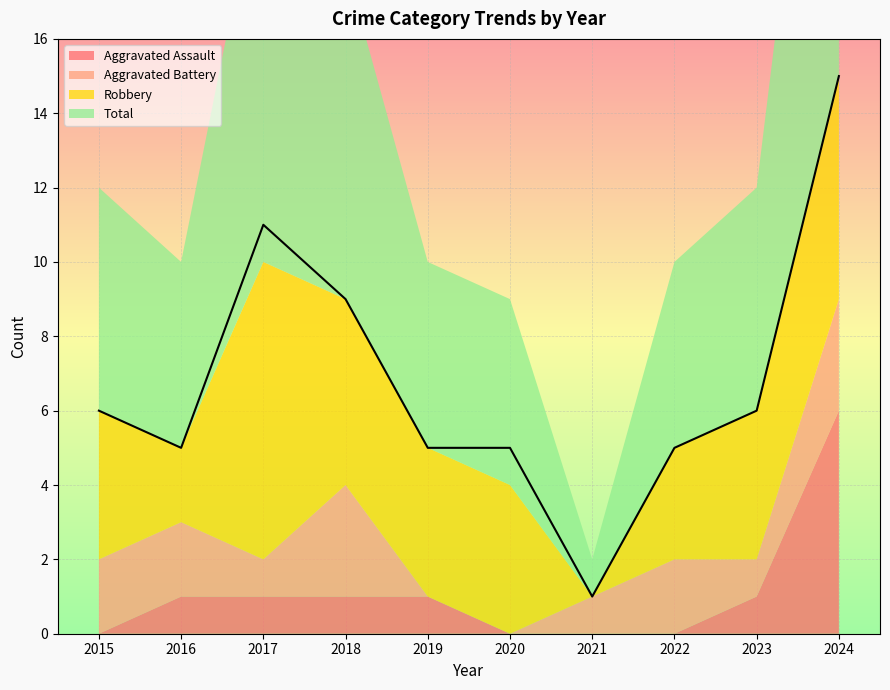

Which series has the largest total across all categories?

Total